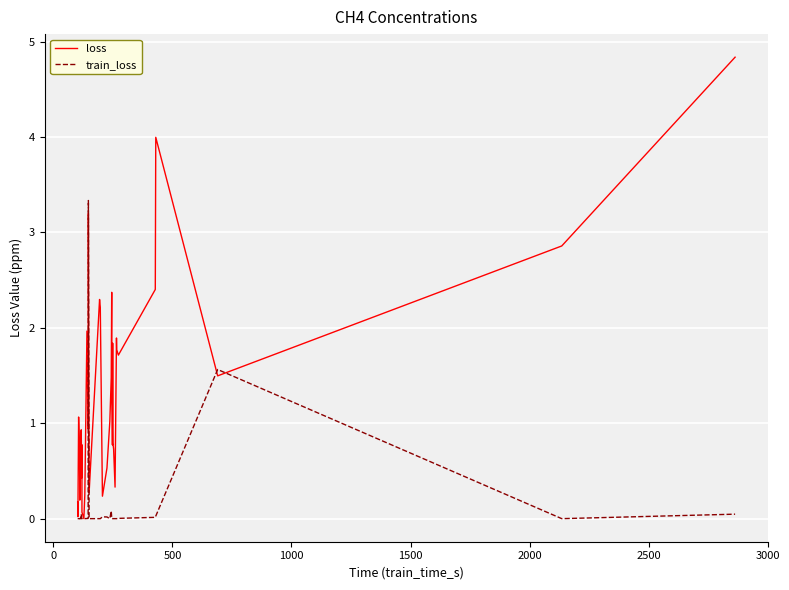

Is it true that loss equals 2.0 at 37?

False